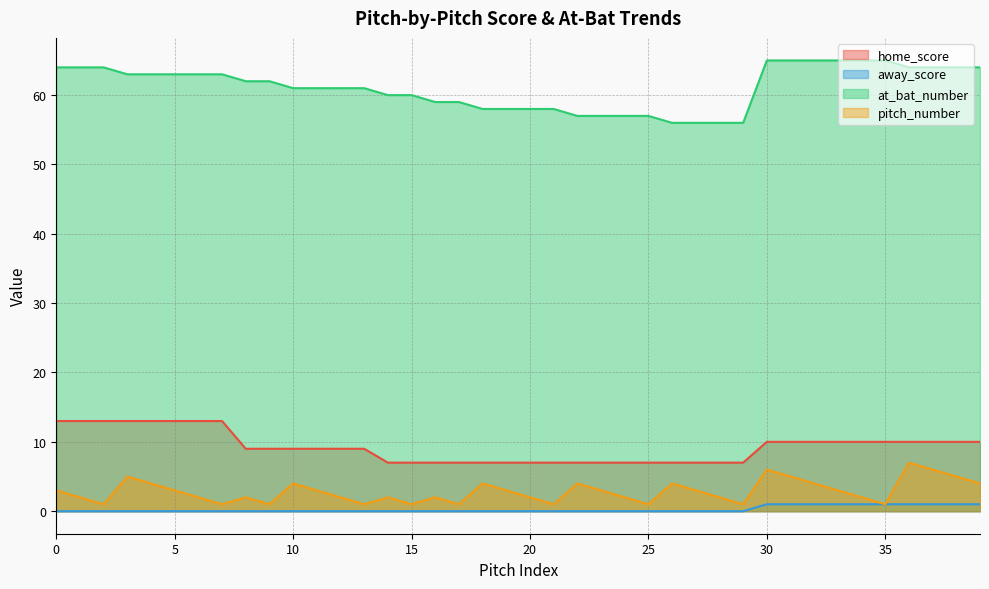

How many lines are shown in the chart?

4